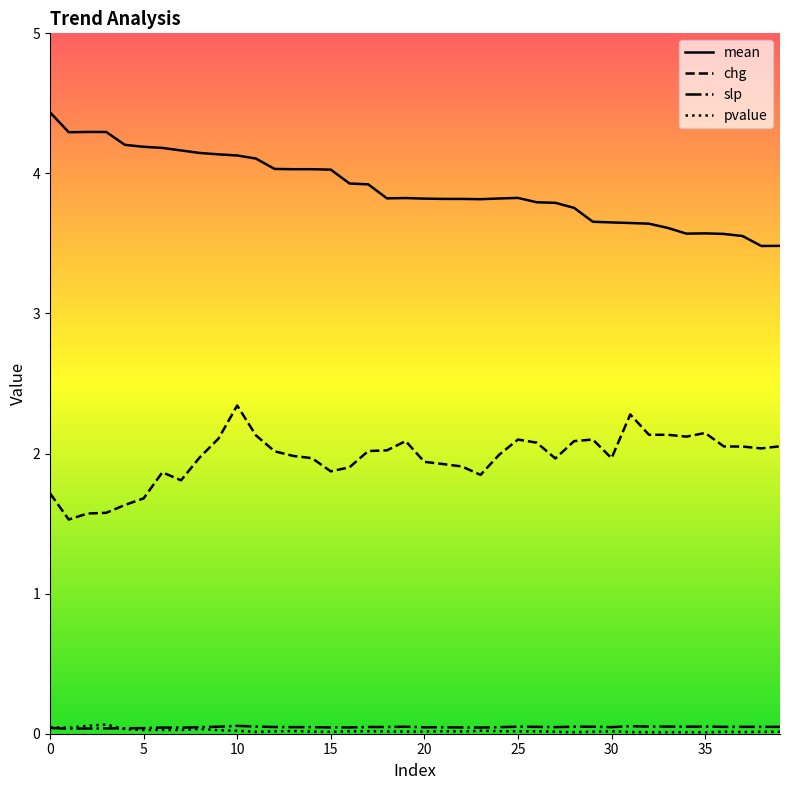

What is the highest value of the chg series?

2.3